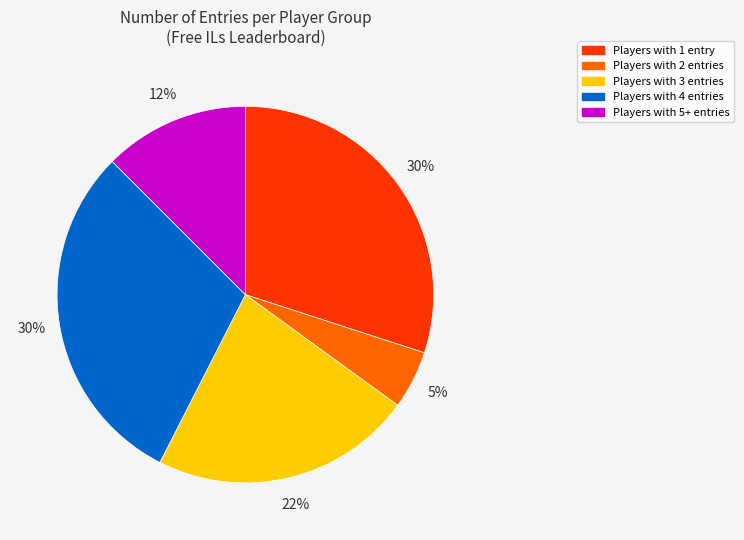

Is there a majority slice in this chart?

No